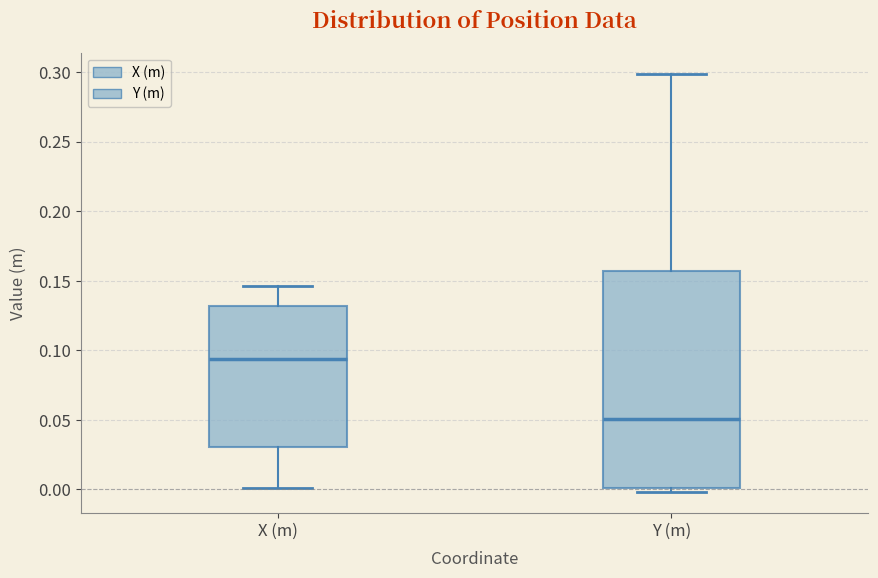

Comparing the boxes themselves (not the whiskers), which one is the tallest?

Y (m)